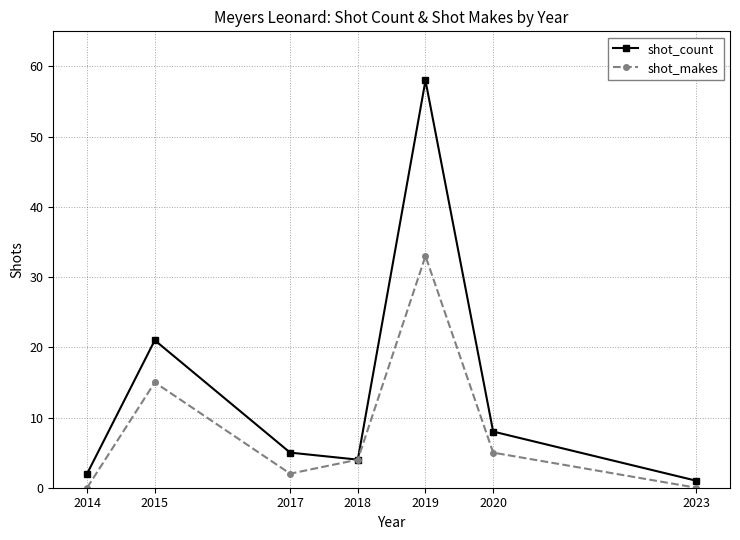

At which category does the chart reach its peak across all series?

2019